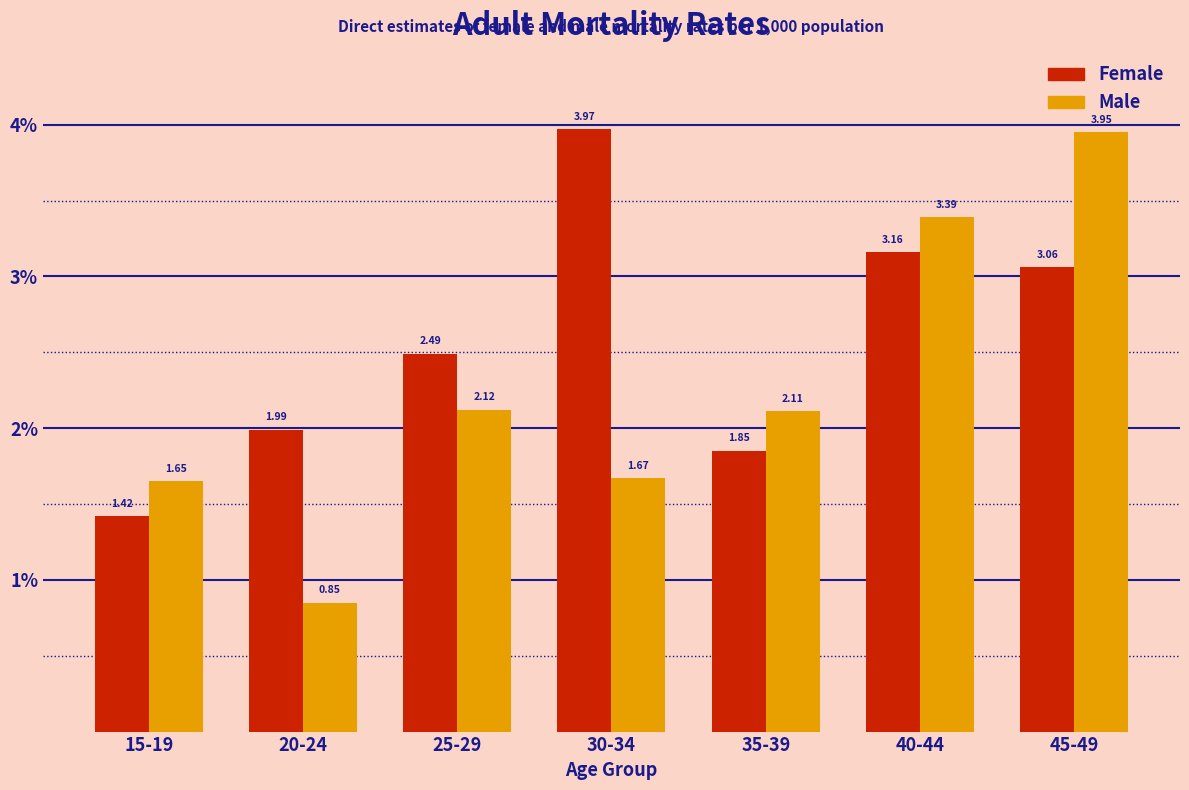

What is the sum of all Male values?

15.7